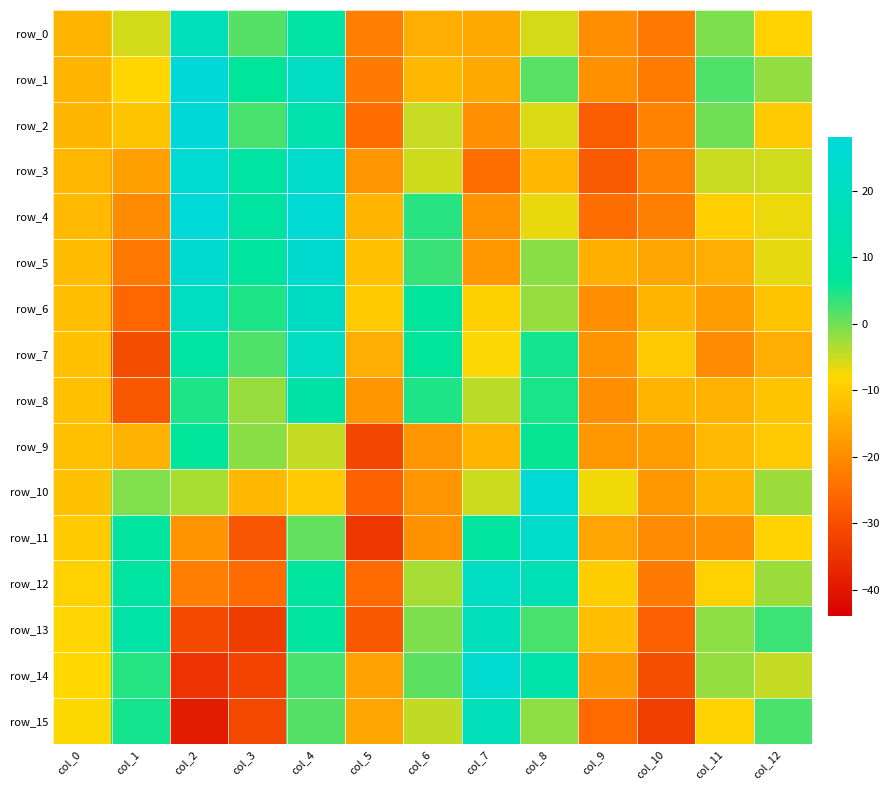

Reading left to right, extract all data points from this chart.

row_0: -13.6	-5.6	17.0	1.6	9.0	-22.1	-14.6	-15.5	-5.6	-19.6	-23.1	-0.7	-8.9
row_1: -13.5	-8.3	27.8	7.0	20.6	-22.7	-13.0	-15.3	1.4	-19.2	-22.4	1.9	-1.9
row_2: -13.5	-11.1	27.4	2.3	13.2	-24.8	-4.9	-19.3	-5.9	-27.6	-21.4	0.0	-10.4
row_3: -13.3	-16.8	25.4	9.3	23.6	-18.5	-5.2	-24.5	-13.1	-27.9	-21.7	-4.9	-5.5
row_4: -12.8	-20.1	27.4	9.4	26.5	-13.6	4.1	-19.0	-6.9	-24.6	-21.9	-9.5	-7.0
row_5: -12.5	-22.8	24.5	7.9	24.5	-11.5	3.1	-18.1	-1.5	-14.4	-16.2	-14.6	-6.5
row_6: -12.1	-25.9	19.7	4.7	21.1	-10.0	7.2	-9.3	-2.2	-19.5	-13.8	-17.2	-11.1
row_7: -11.6	-30.3	9.3	1.9	20.3	-14.8	6.5	-7.8	5.3	-18.7	-10.4	-19.9	-14.8
row_8: -11.6	-28.3	4.7	-2.2	10.6	-18.3	4.8	-4.1	4.9	-19.5	-13.6	-13.8	-11.1
row_9: -11.9	-14.0	6.6	-1.5	-4.8	-31.5	-18.5	-13.6	6.0	-18.3	-17.4	-12.7	-10.6
row_10: -11.4	-0.8	-3.2	-13.3	-10.5	-26.7	-18.5	-5.1	25.6	-7.2	-18.0	-13.7	-2.5
row_11: -10.2	8.6	-18.6	-28.8	0.8	-34.4	-19.0	8.8	23.4	-16.3	-20.0	-19.2	-9.0
row_12: -9.3	9.4	-22.2	-25.1	7.9	-25.1	-3.0	20.5	15.6	-9.7	-22.7	-9.1	-2.4
row_13: -8.5	10.8	-30.9	-33.1	8.2	-28.3	-0.8	16.7	2.4	-12.0	-27.2	-1.6	3.0
row_14: -8.1	4.3	-34.8	-32.0	2.3	-16.7	1.2	24.7	11.6	-17.6	-29.9	-2.0	-4.7
row_15: -7.9	5.3	-39.0	-31.1	1.6	-16.0	-4.5	17.0	-1.6	-25.2	-32.9	-8.7	2.2